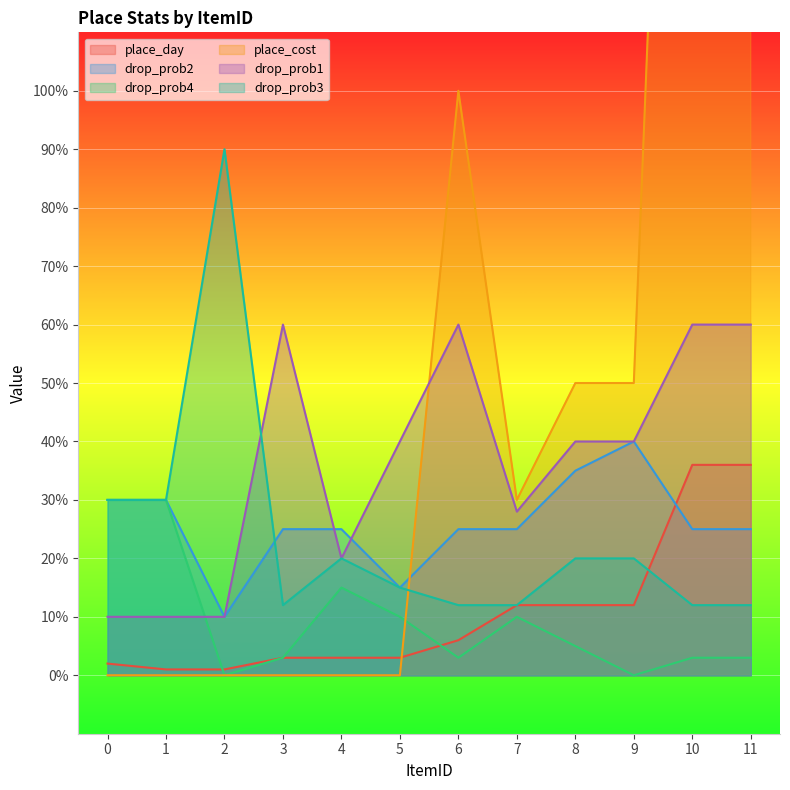

What is the sum of the drop_prob3 values at 1 and 9?

50